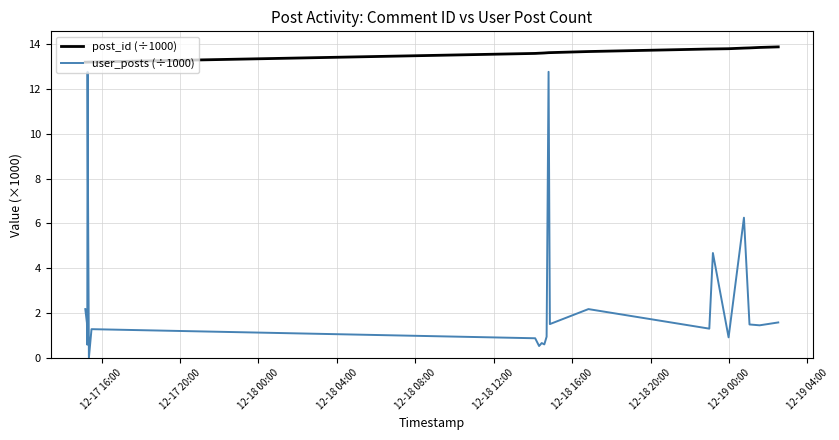

What are all the series names shown in the legend?

post_id (÷1000), user_posts (÷1000)